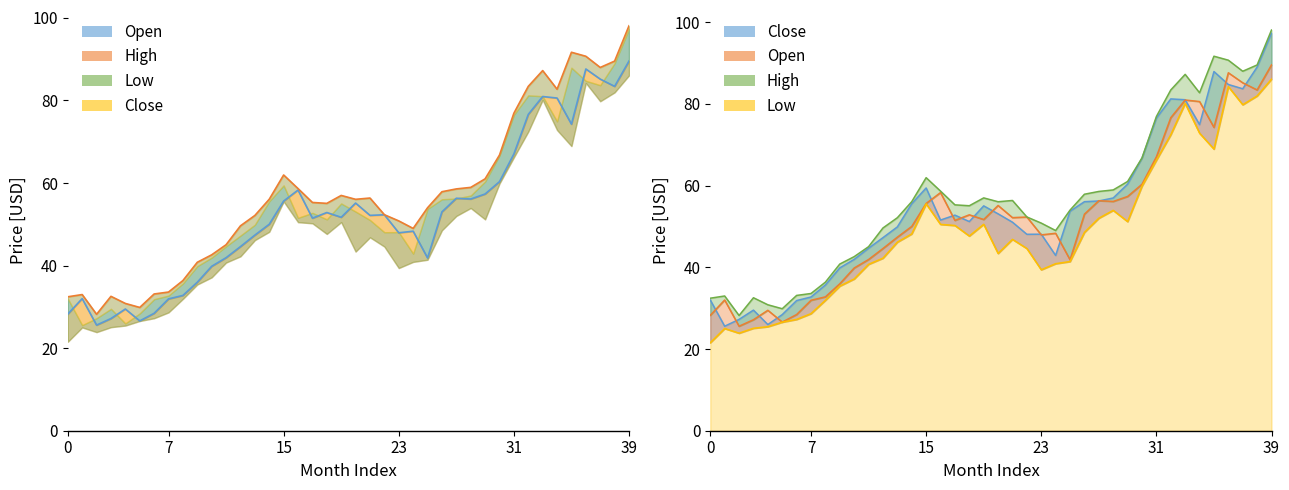

At which category is the sum across all series the highest?

39